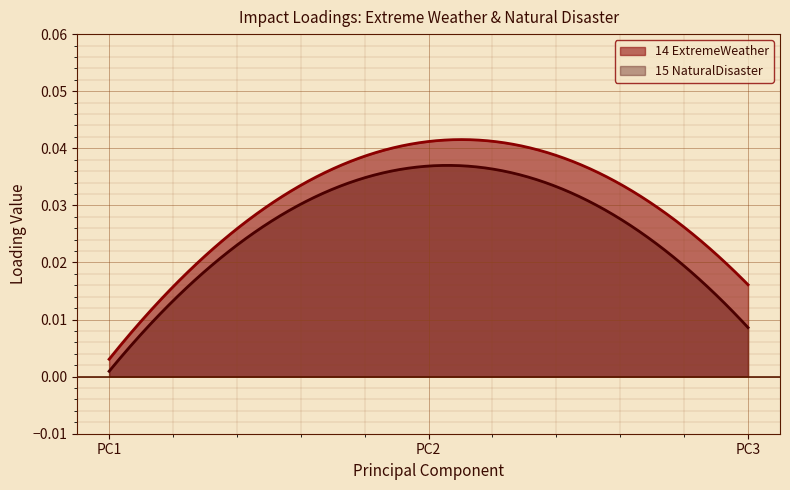

Which series changed the most between PC2 and PC3?

Xvar_Q02_15_NaturalDisaster_impact